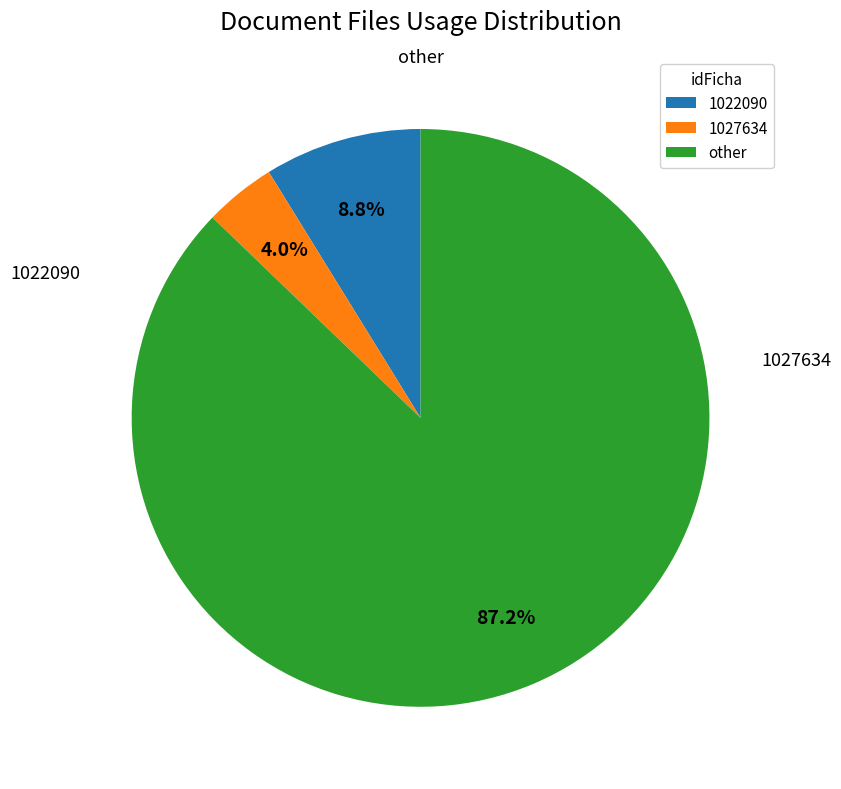

Does any single category account for the majority?

Yes